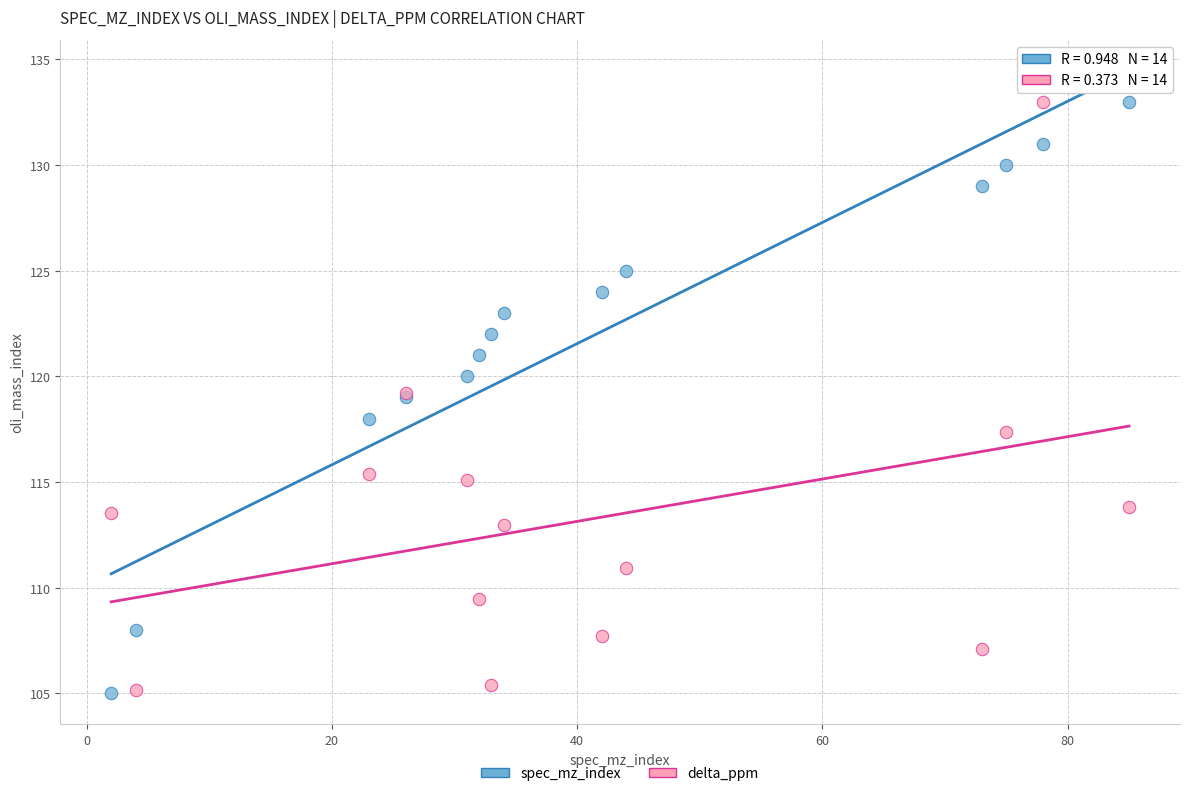

What is the X range (max minus min) for the scatter plot?

83.0